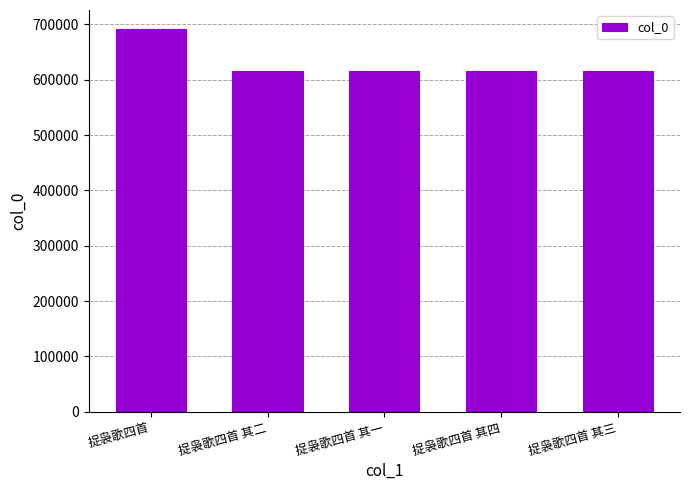

The chart shows a value of 615254 at 捉袅歌四首 其三. True or false?

True